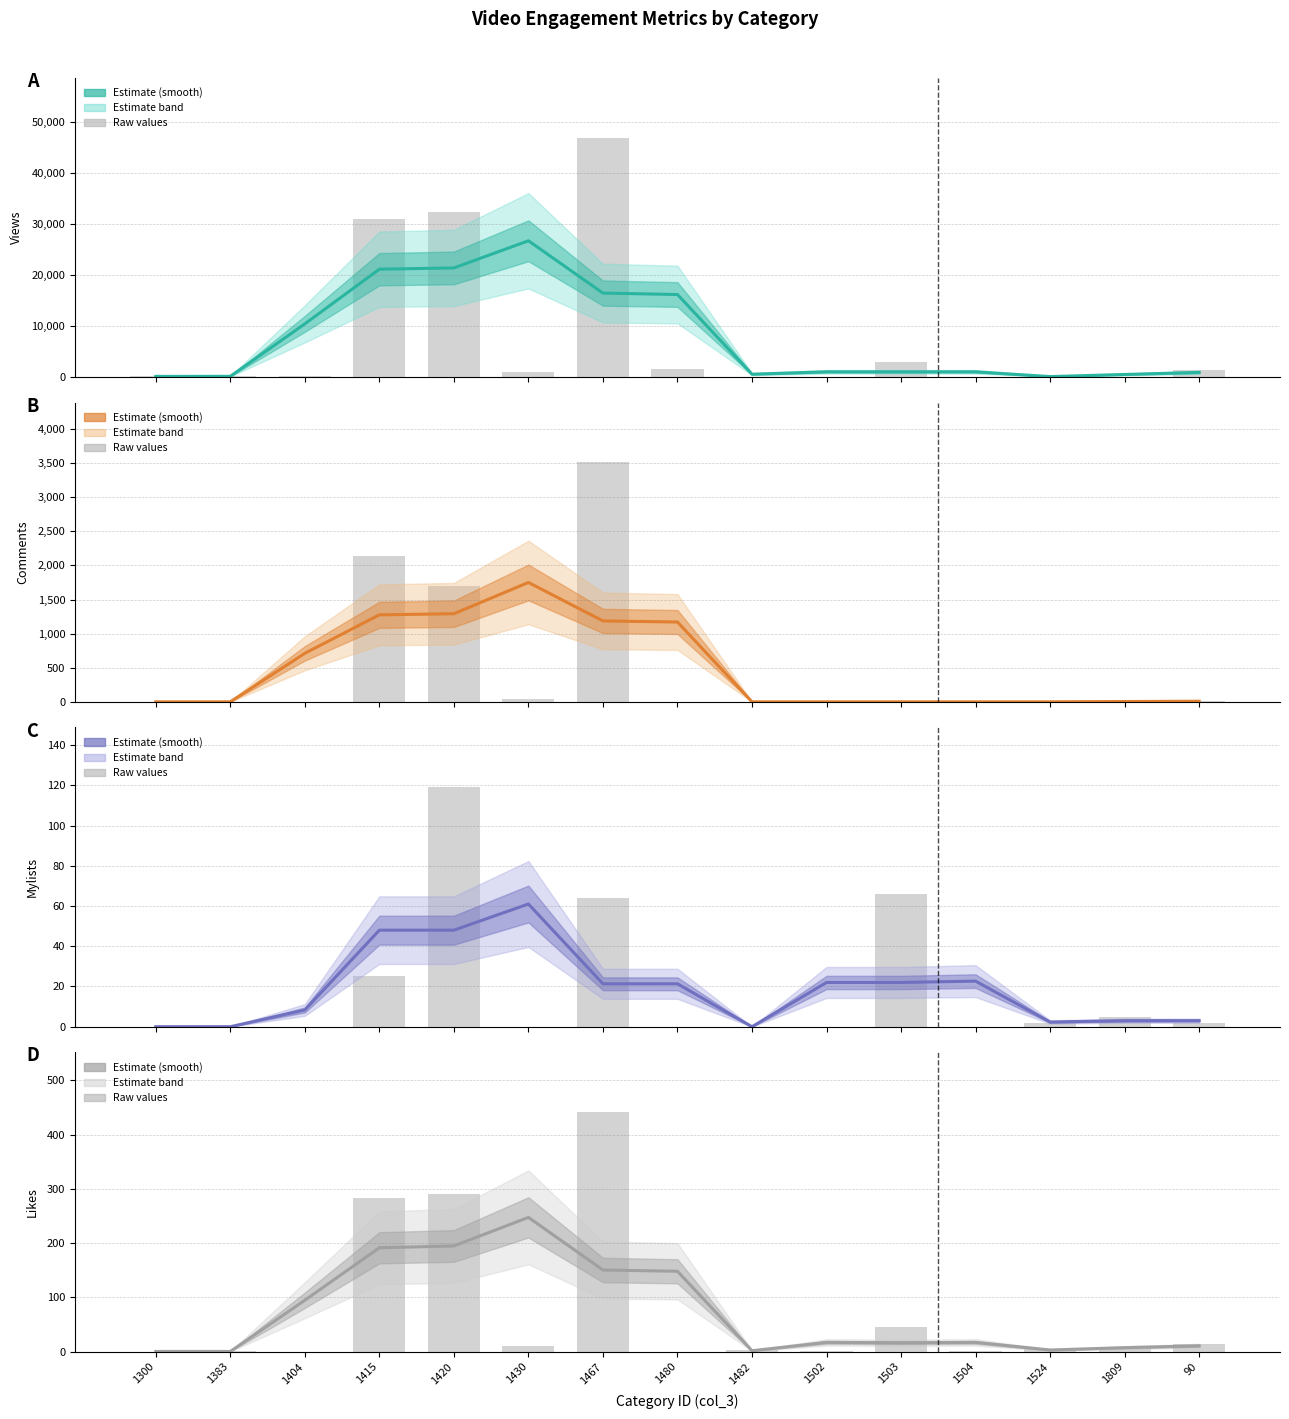

Count the number of categories in the chart.

15